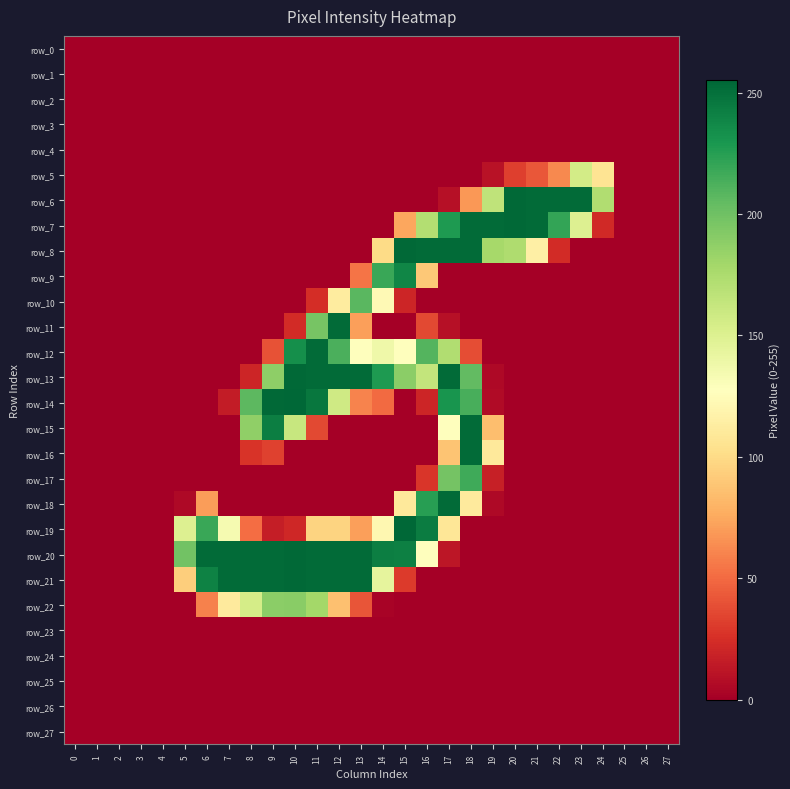

At 23, list the series in order from largest to smallest.

row_6, row_5, row_7, row_0, row_1, row_2, row_3, row_4, row_8, row_9, row_10, row_11, row_12, row_13, row_14, row_15, row_16, row_17, row_18, row_19, row_20, row_21, row_22, row_23, row_24, row_25, row_26, row_27